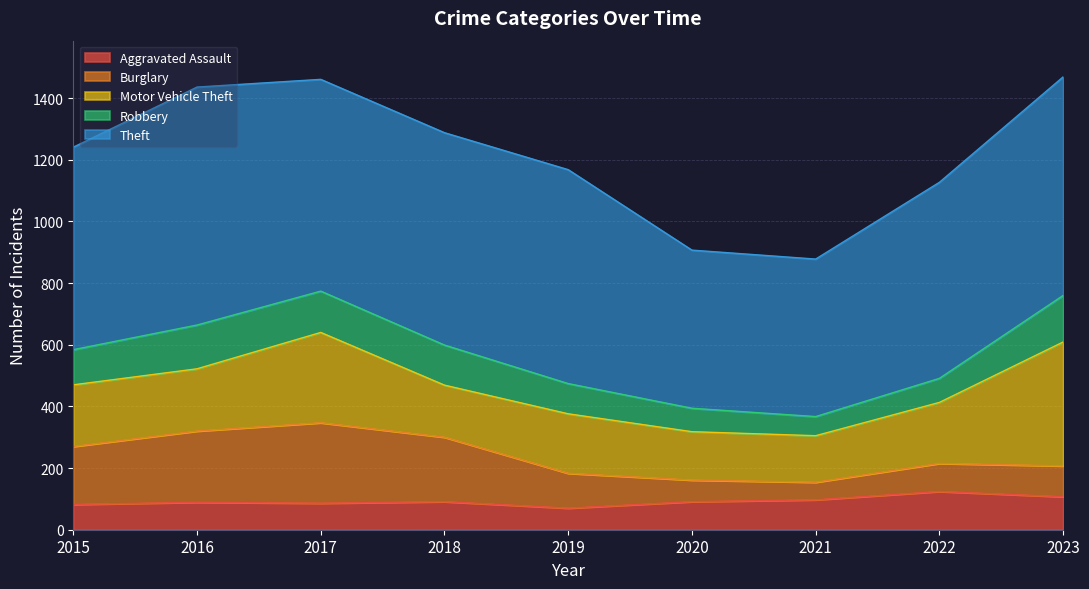

Count the number of data series in this chart.

5